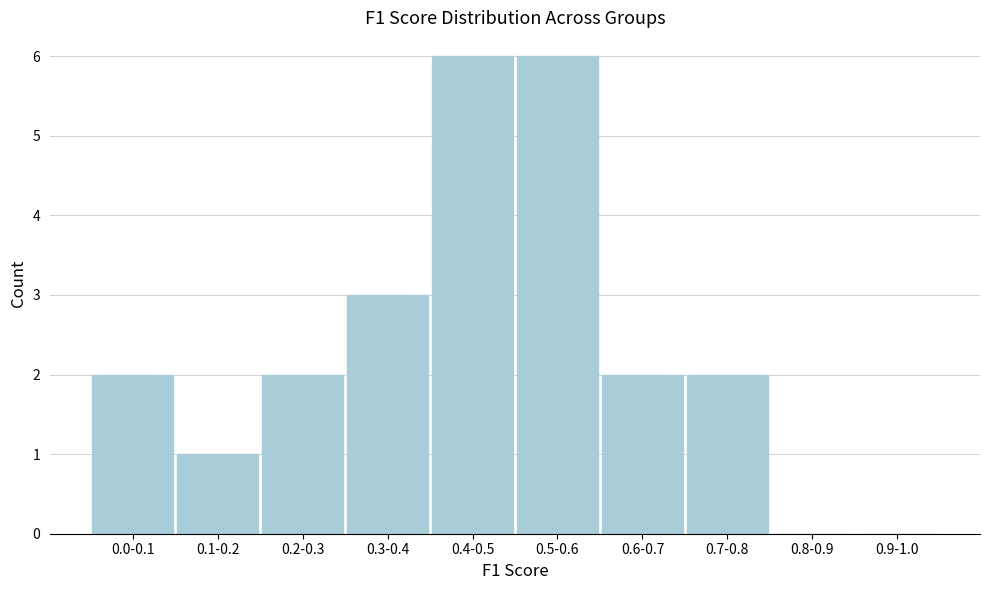

Reading left to right, list all the values displayed in this chart.

0.0-0.1=2	0.1-0.2=1	0.2-0.3=2	0.3-0.4=3	0.4-0.5=6	0.5-0.6=6	0.6-0.7=2	0.7-0.8=2	0.8-0.9=0	0.9-1.0=0